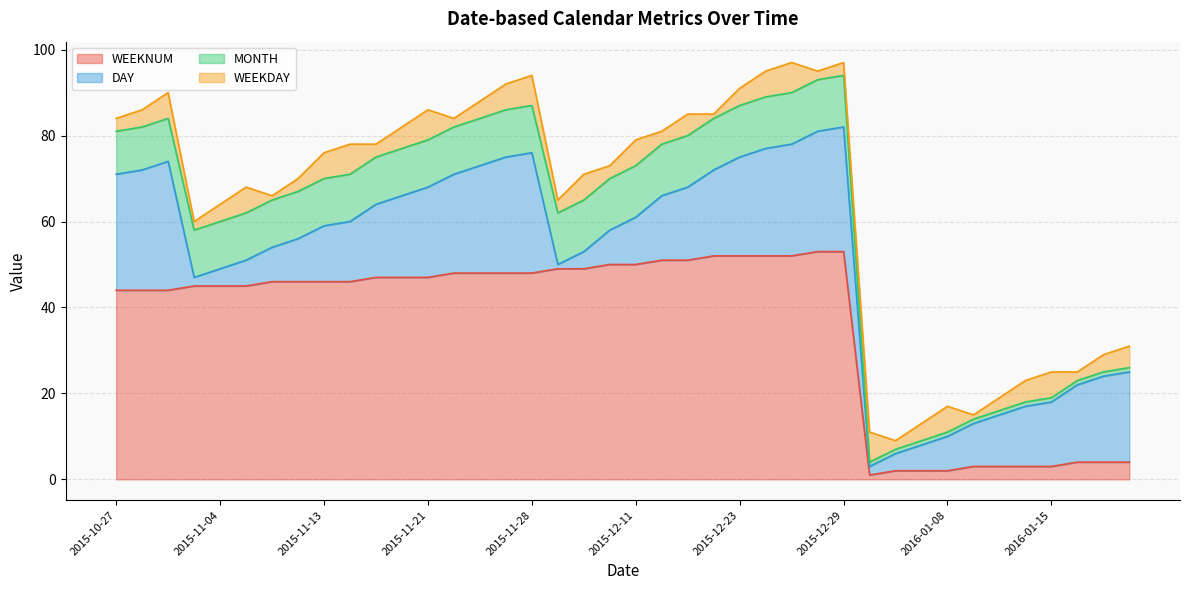

What are all the series names shown in the legend?

WEEKNUM, DAY, MONTH, WEEKDAY